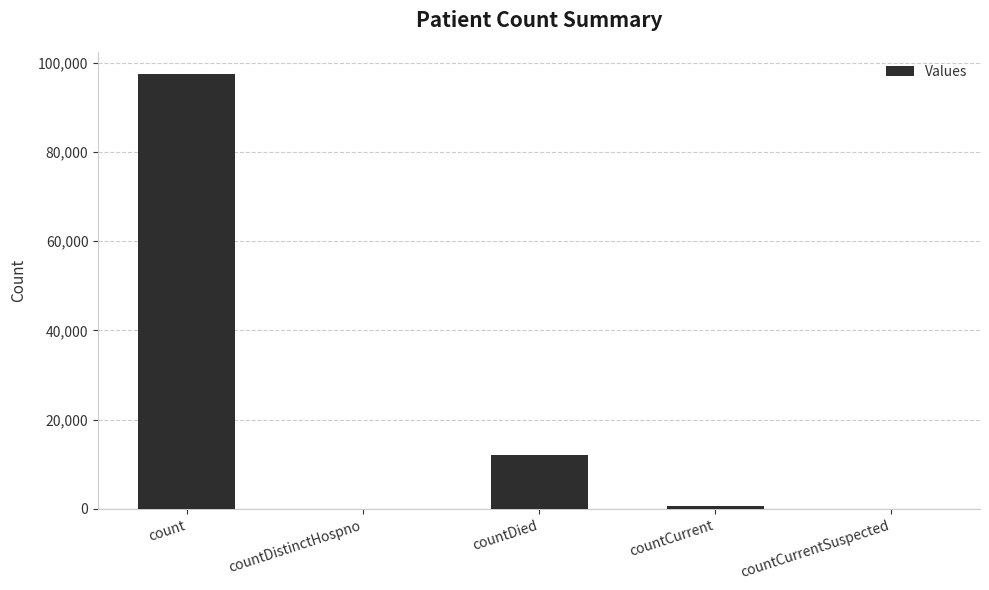

Does the chart contain stacked bars?

No